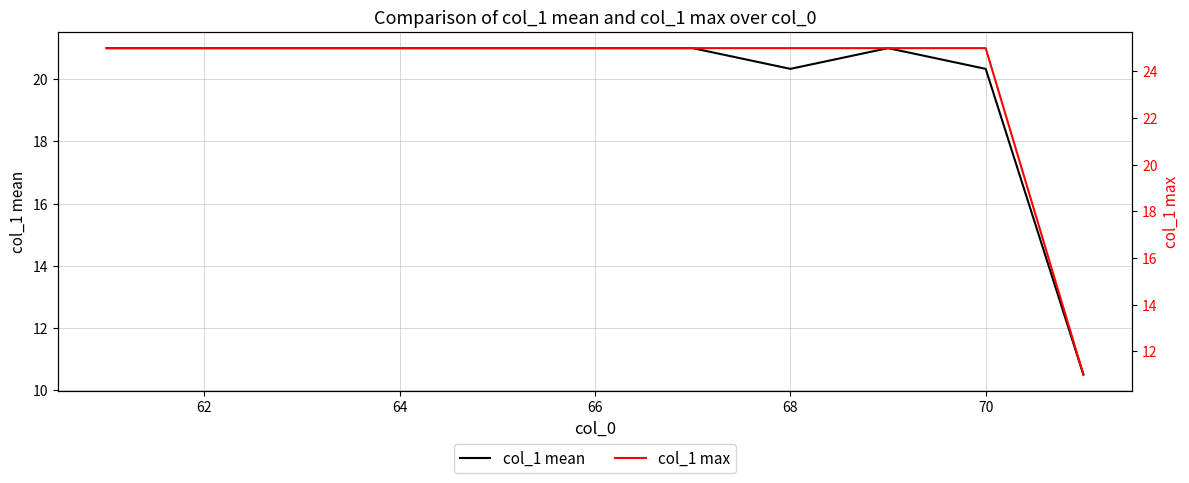

What are all the series names shown in the legend?

col_1 mean, col_1 max